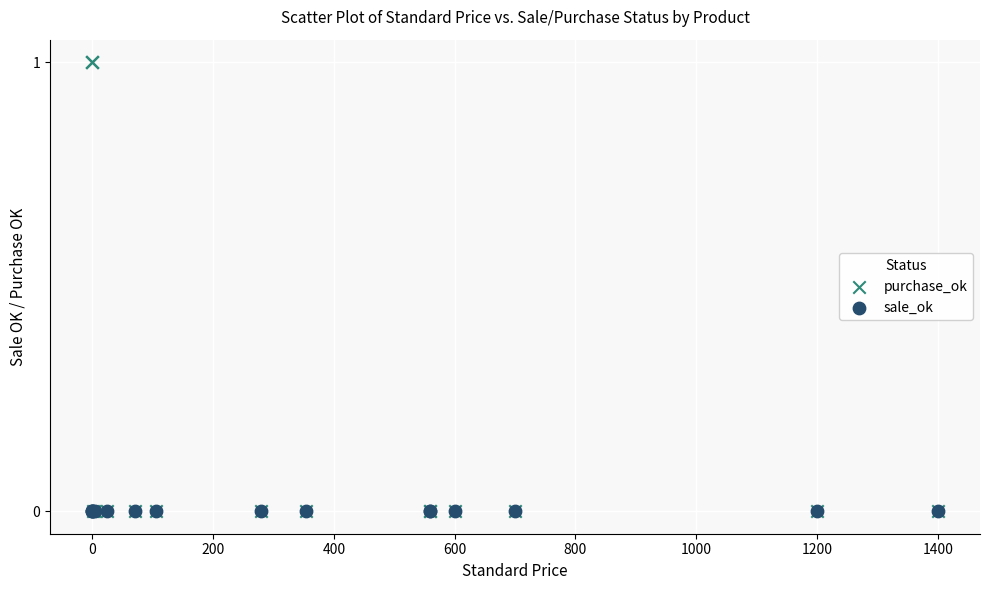

Which series reaches the maximum Y coordinate?

purchase_ok